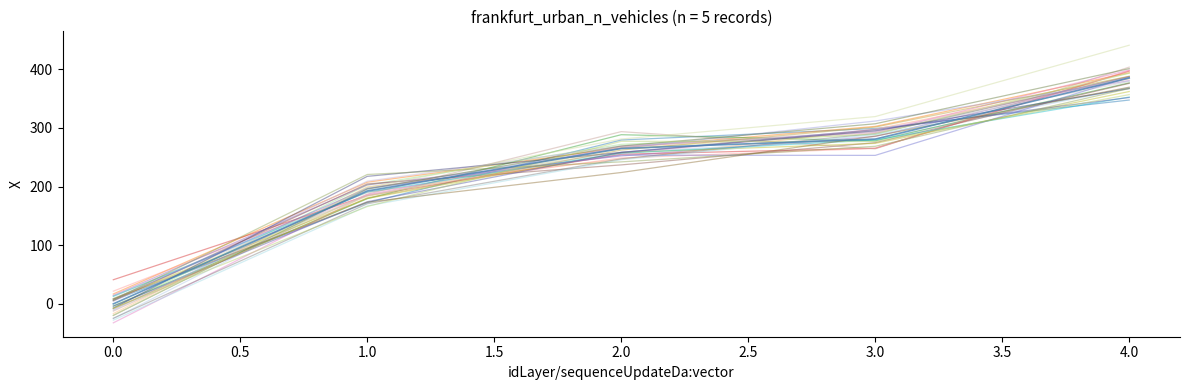

The value at 4 is 385.1. True or false?

True